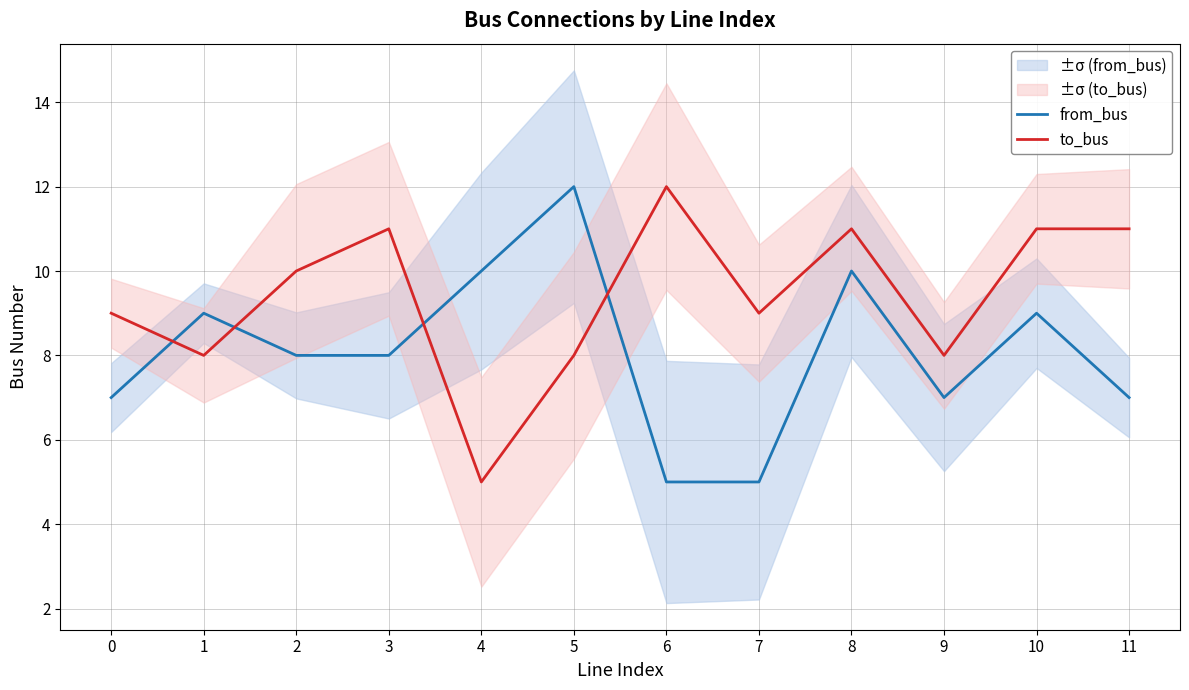

Which has a higher value, 2 or 7?

2